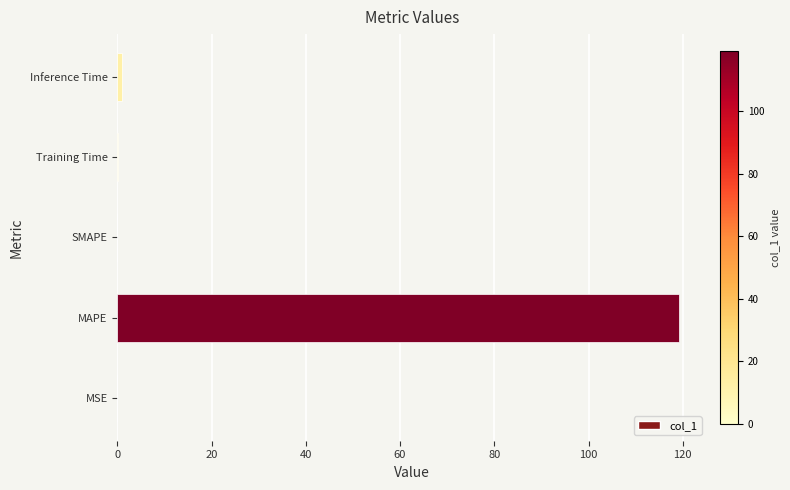

What is the sum of all values?

120.2